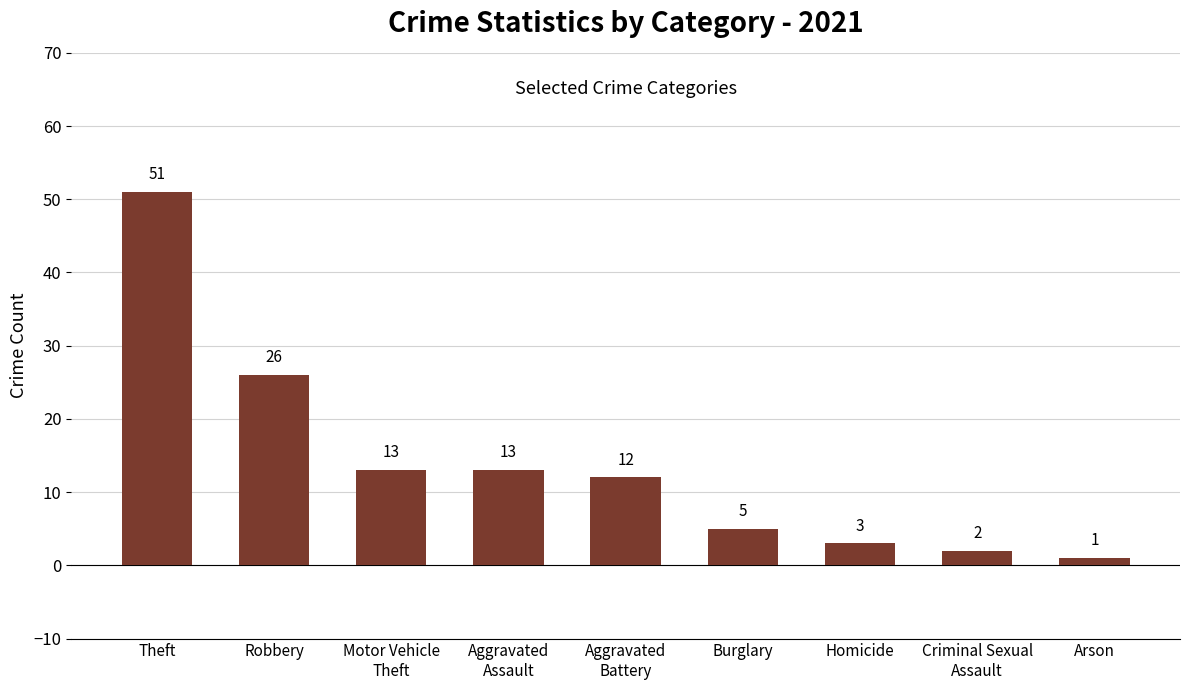

What is the average value?

14